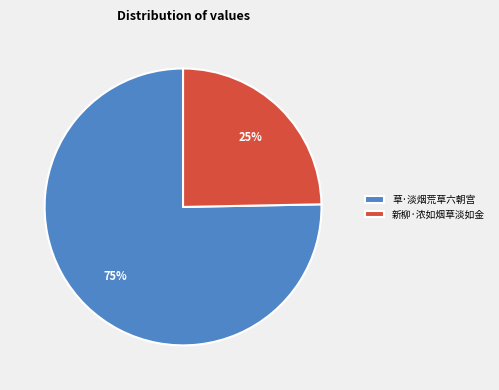

How many segments does this pie chart have?

2